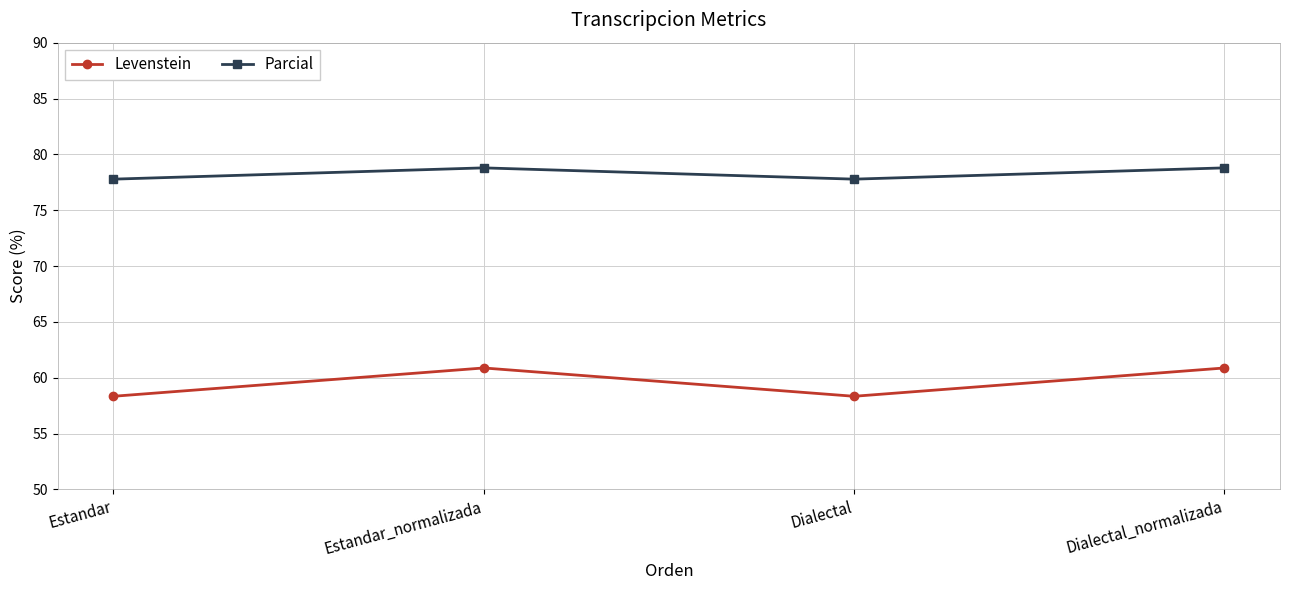

Which series has the largest total across all categories?

Parcial